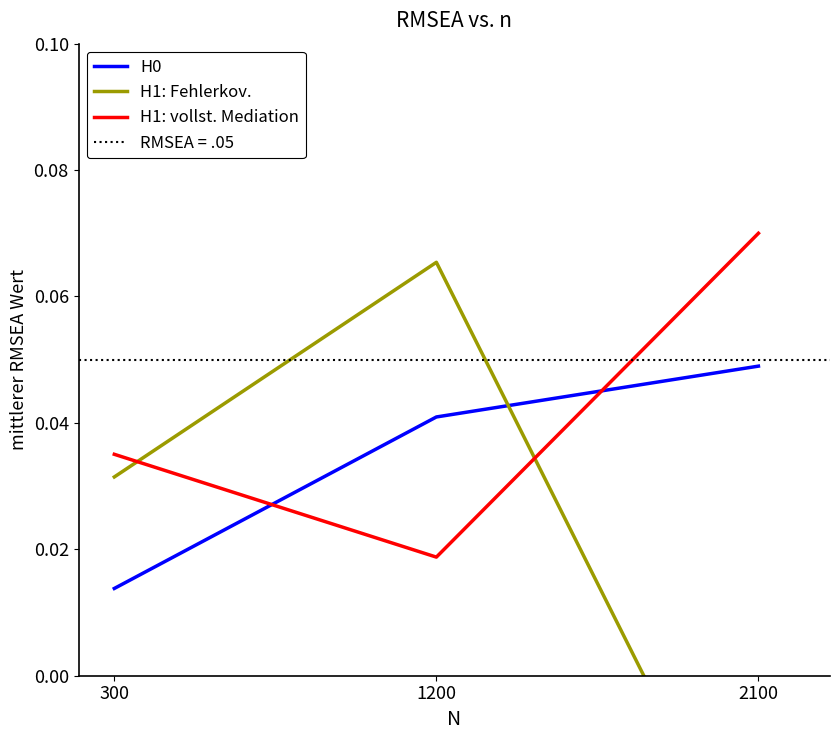

Reading left to right, list all the values displayed in this chart.

H0: 0.0	0.0	0.0
H1: Fehlerkov.: 0.0	0.1	-0.0
H1: vollst. Mediation: 0.0	0.0	0.1